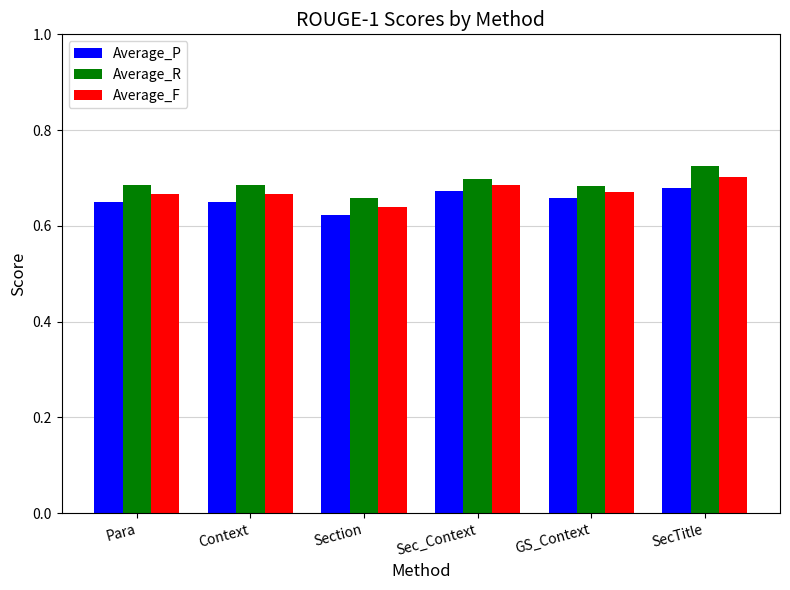

What is the label of the 2nd bar from the left?

Context